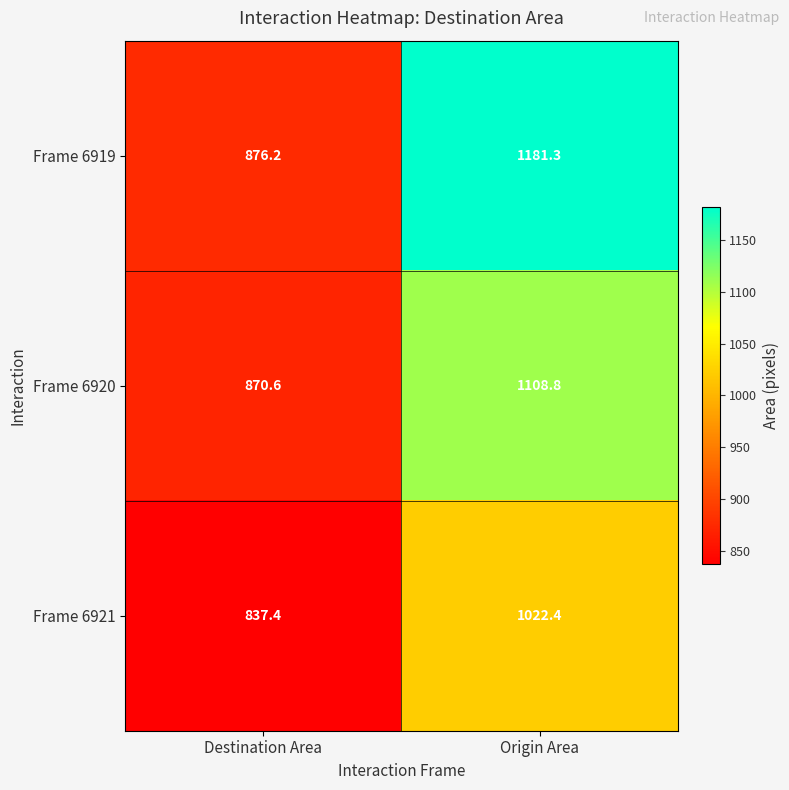

Reading left to right, extract all data points from this chart.

Frame 6919: 876.2	1181.3
Frame 6920: 870.6	1108.8
Frame 6921: 837.4	1022.4